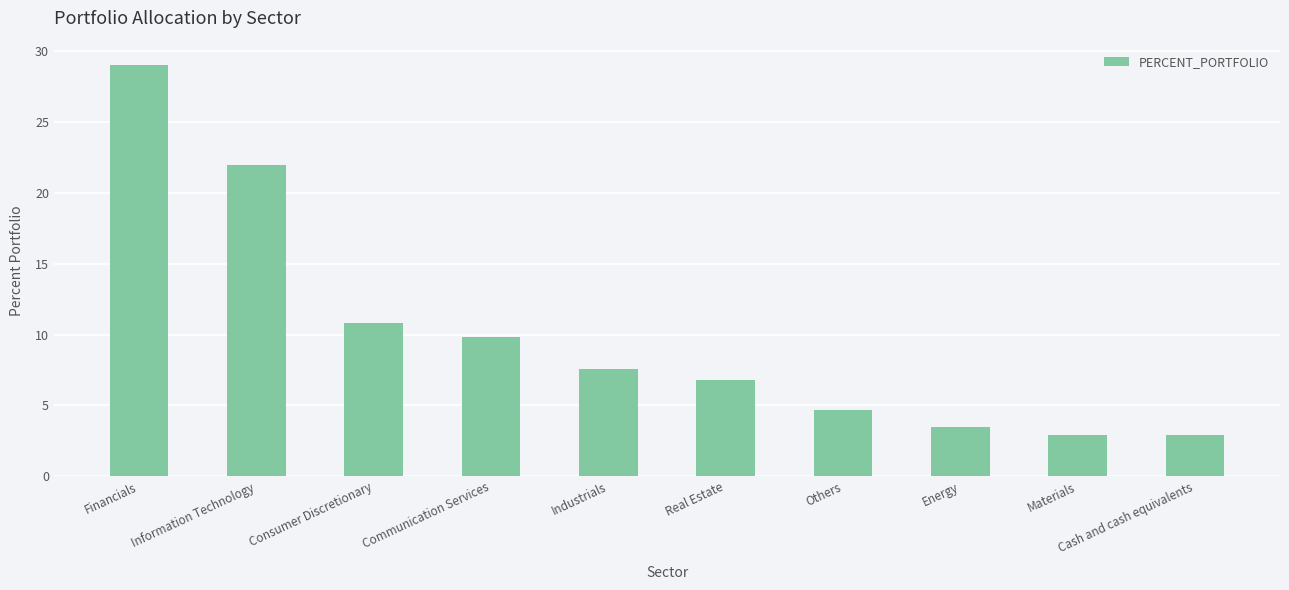

What is the label of the 8th bar from the right?

Consumer Discretionary